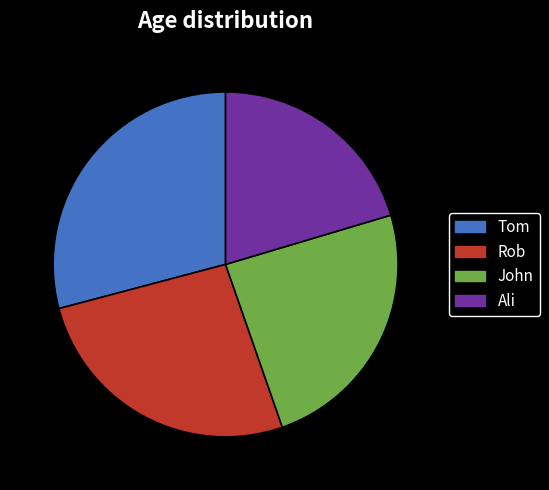

True or false: Ali accounts for 27% of the total.

False